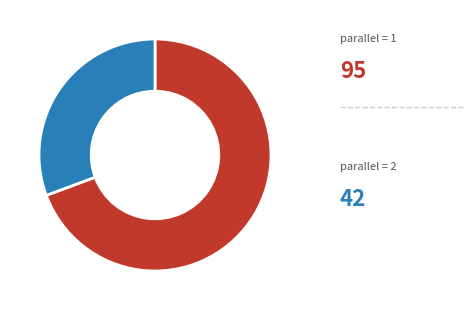

Does any single category account for the majority?

Yes